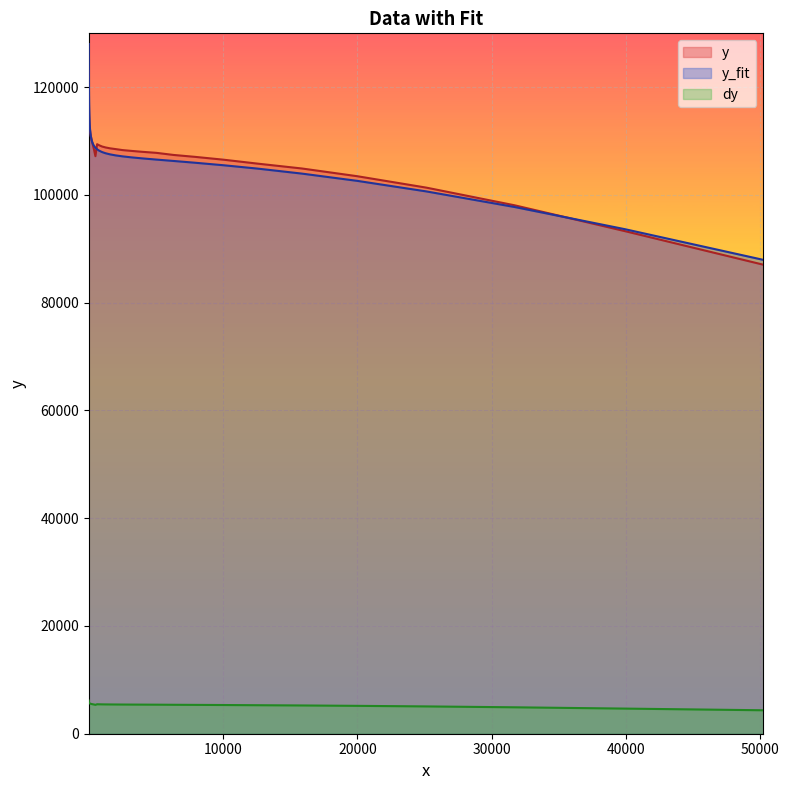

What is the sum of all y_fit values?

4276998.7